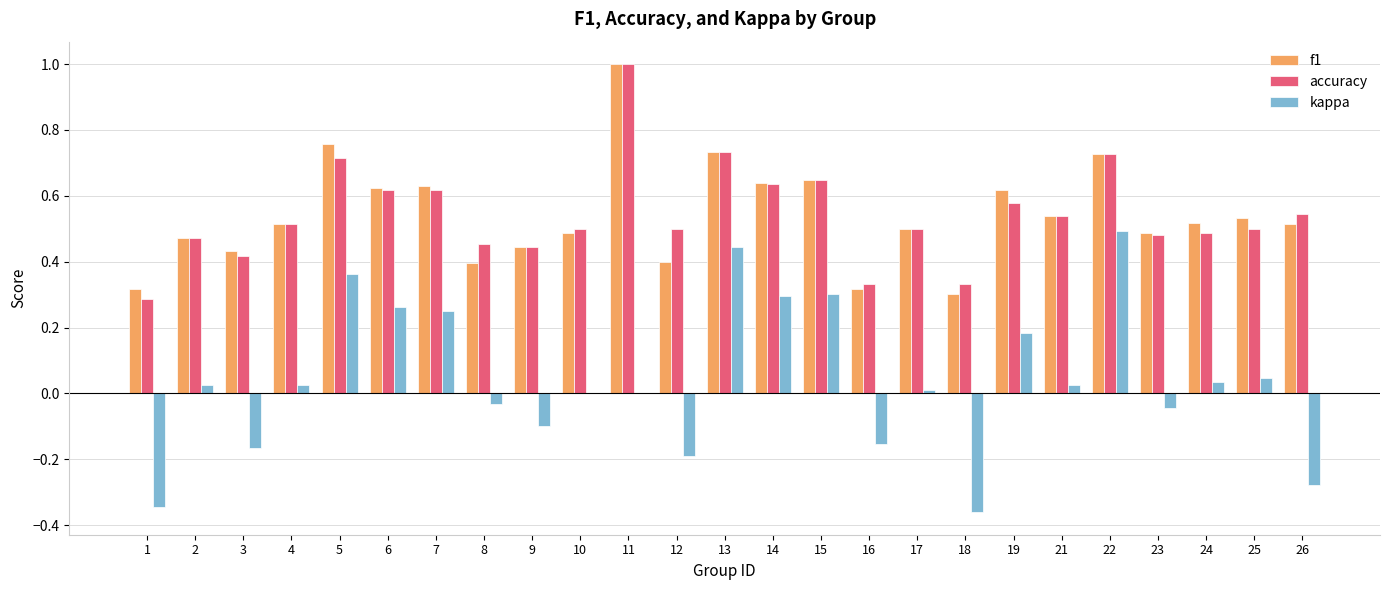

At which category does the chart reach its peak across all series?

11